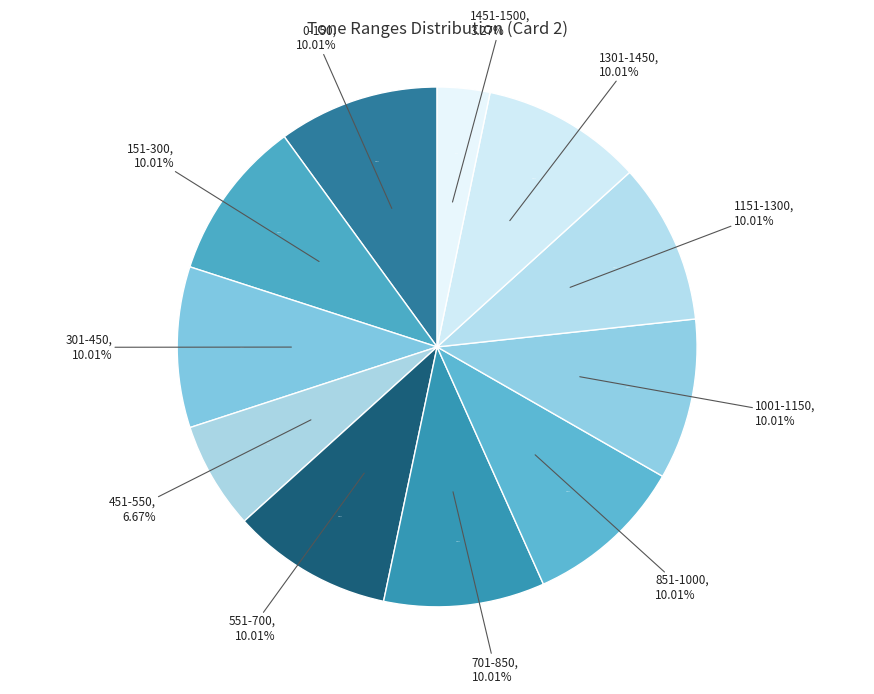

To the nearest percent, what is the difference between the largest and smallest slice percentages?

7%